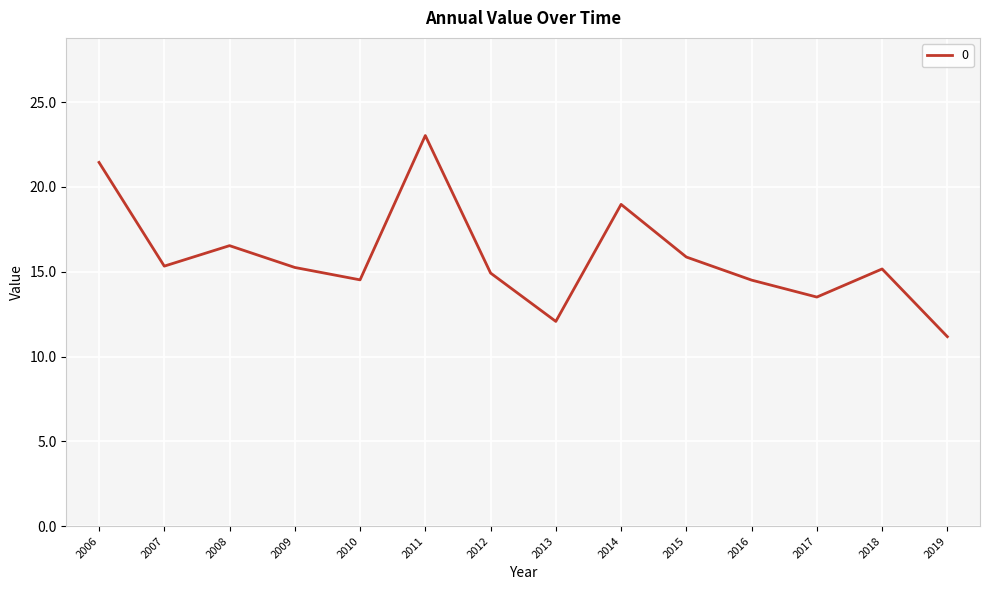

What is the approximate value at 2017?

13.5